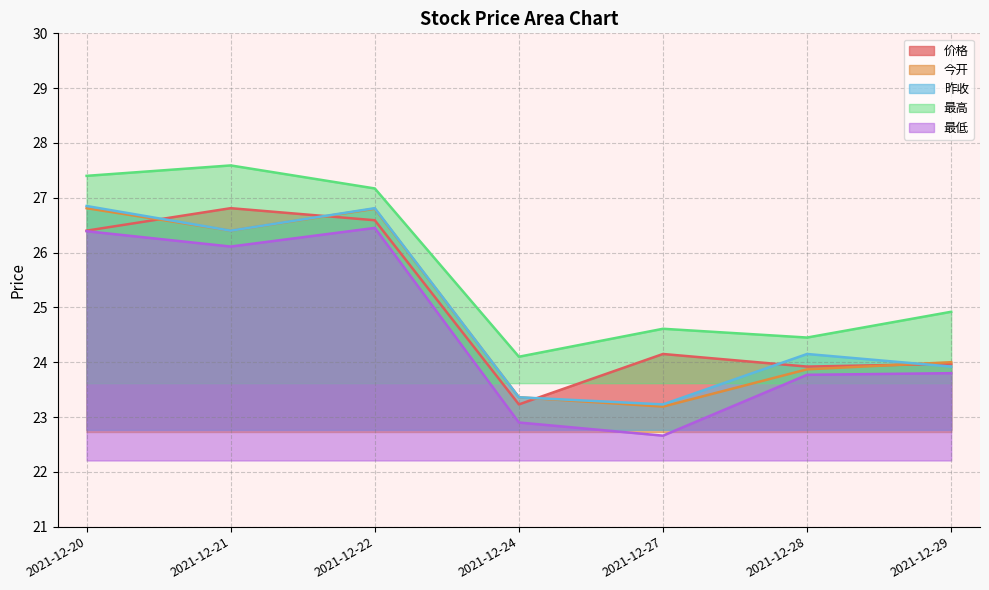

The value of 最低 at 2021-12-22 is 26.4. True or false?

True